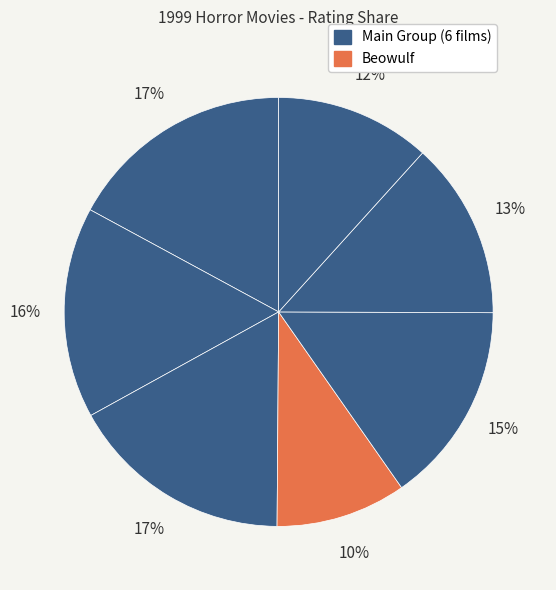

How many segments does this pie chart have?

7